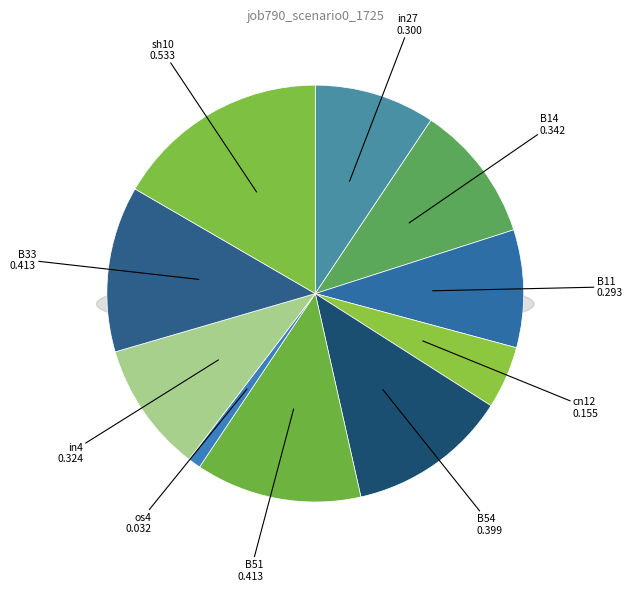

How much of the chart is everything except B14?

89.3%